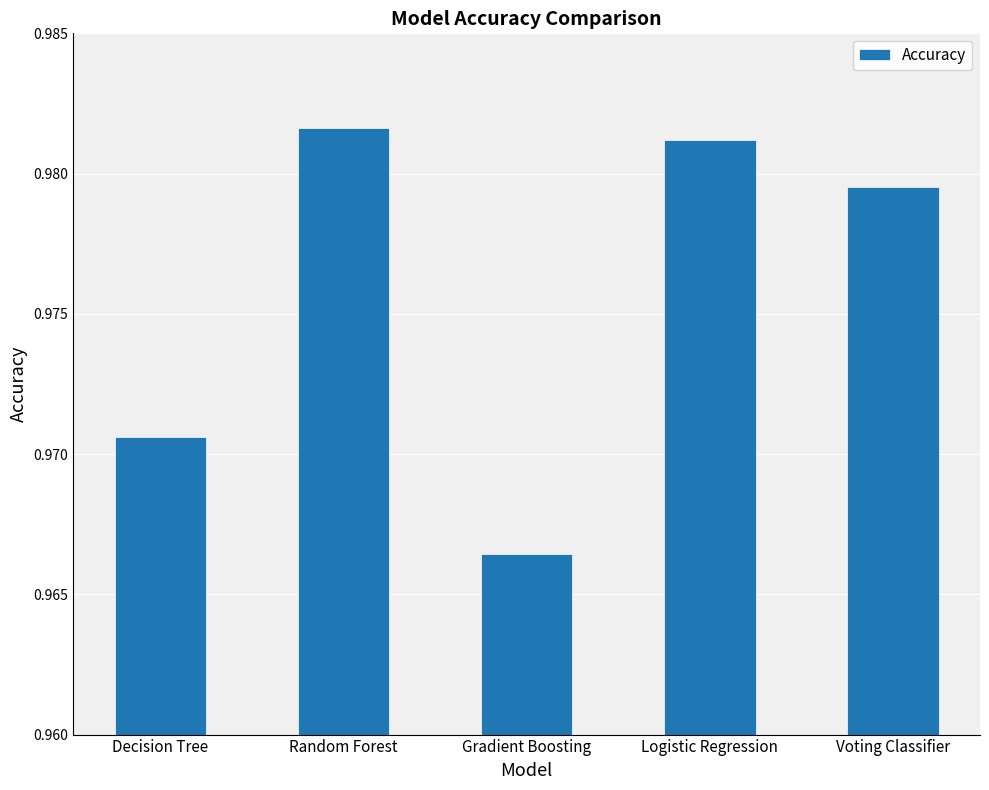

Count the values in the range 0 to 1.

5